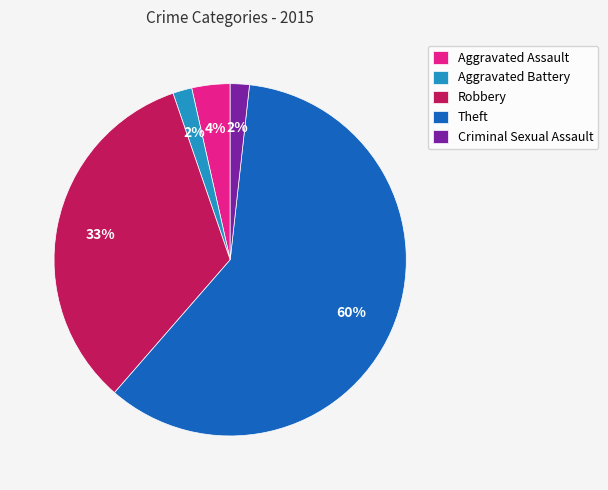

Which category has the biggest portion of the pie?

Theft